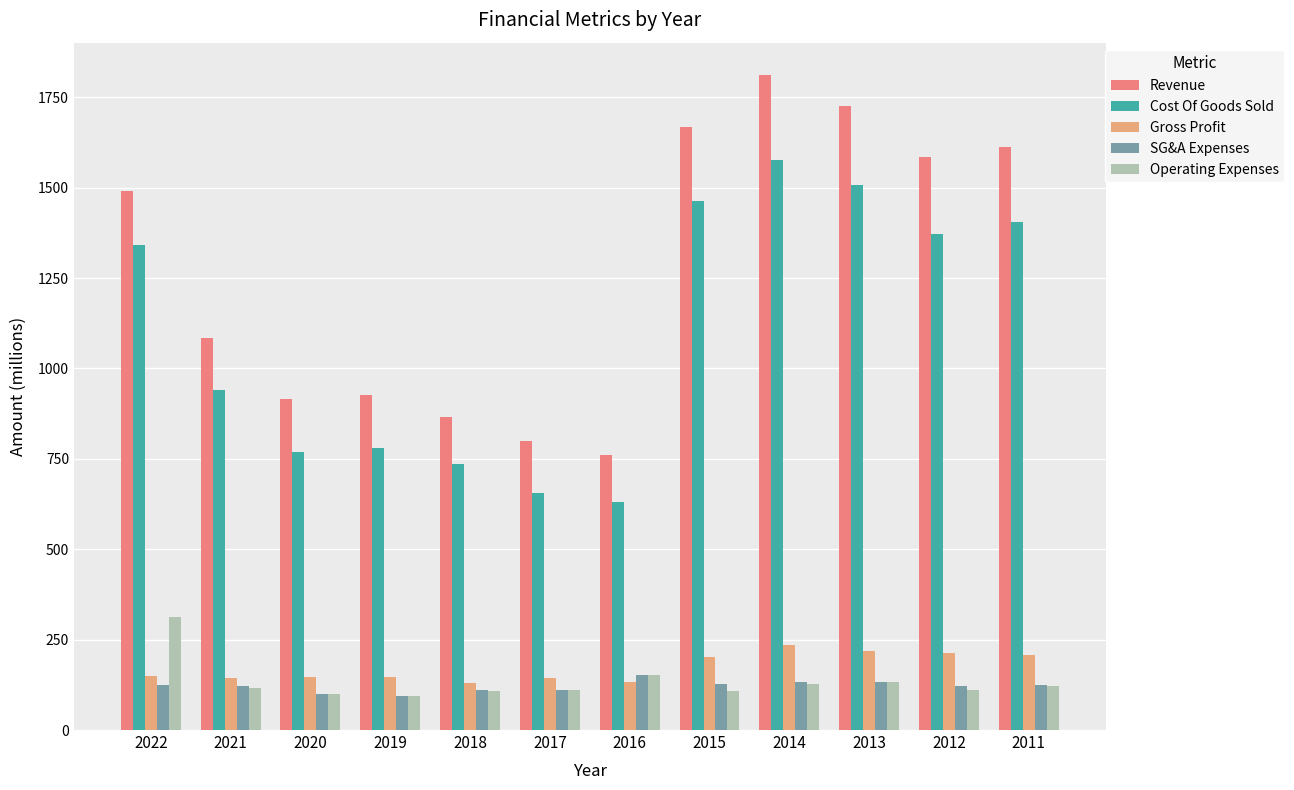

Which category has the lowest value in the Cost Of Goods Sold series?

2016